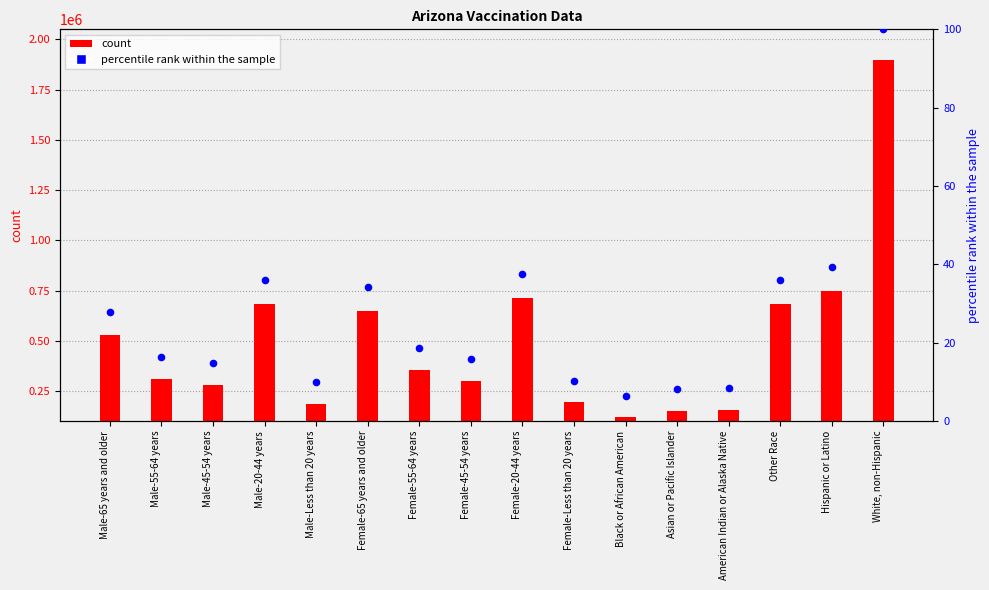

What is the change in value from Female-65 years and older to Other Race?

+1.7